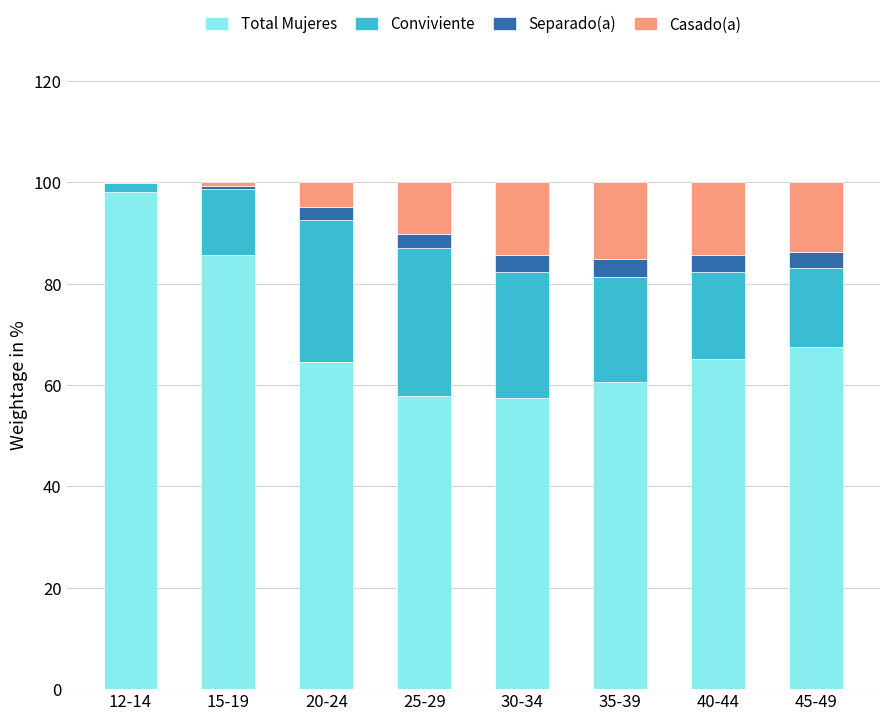

Is it true that Total Mujeres equals 57.8 at 25-29?

True